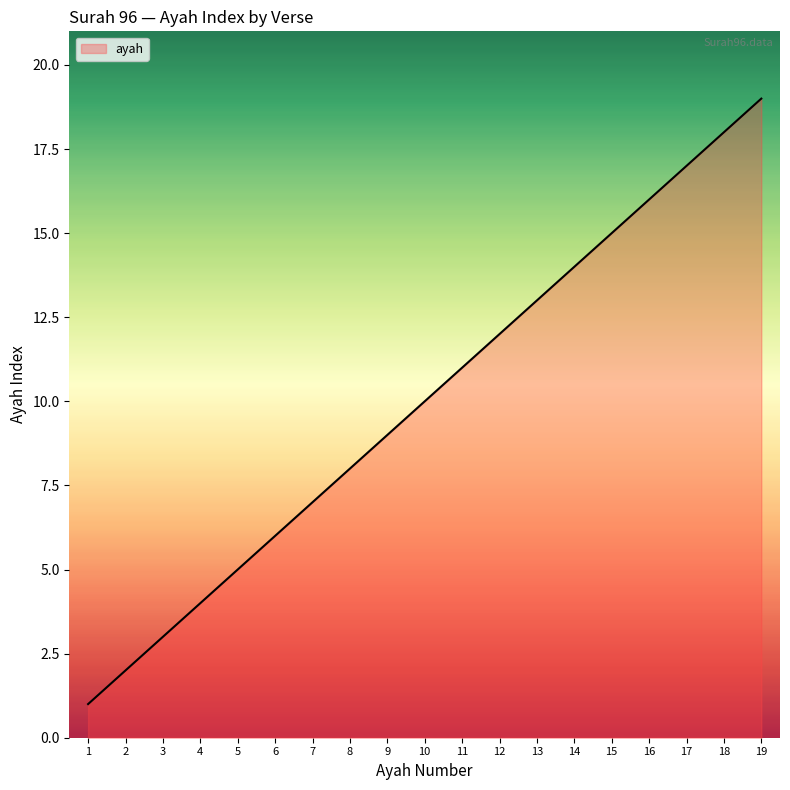

What is the maximum value shown in the chart?

19